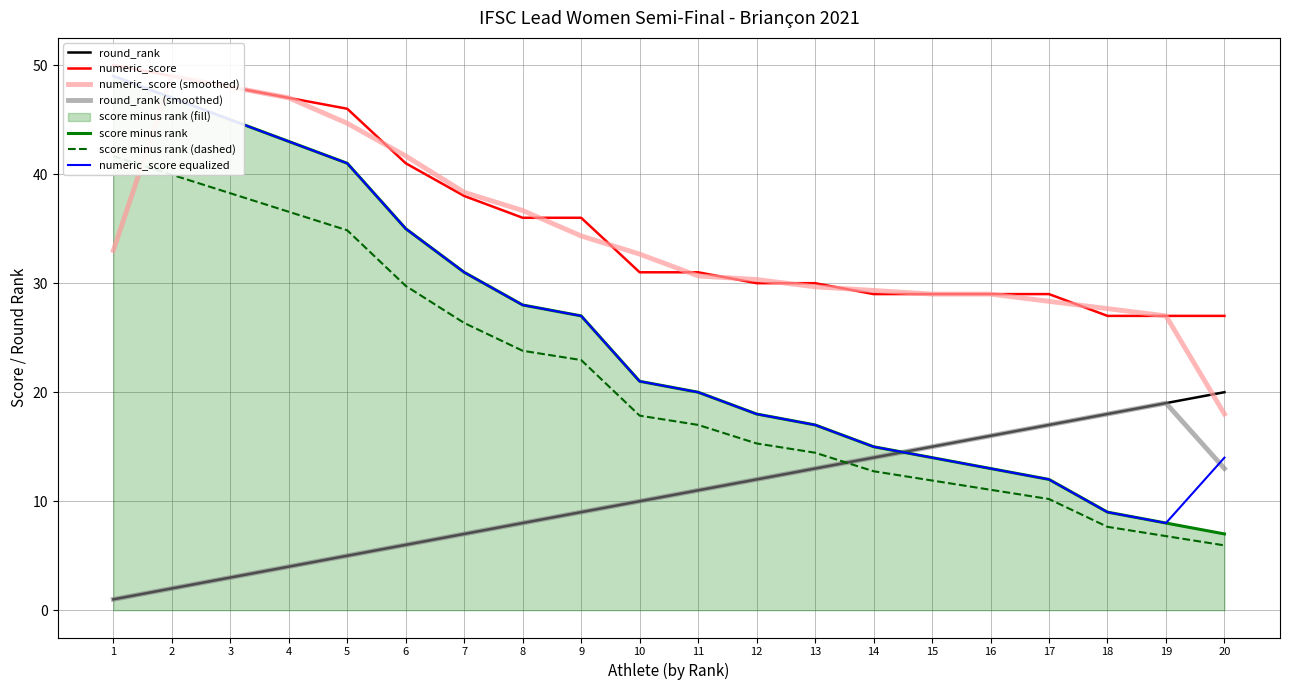

True or false: round_rank (smoothed) has a value of 6.0 at 6.

True